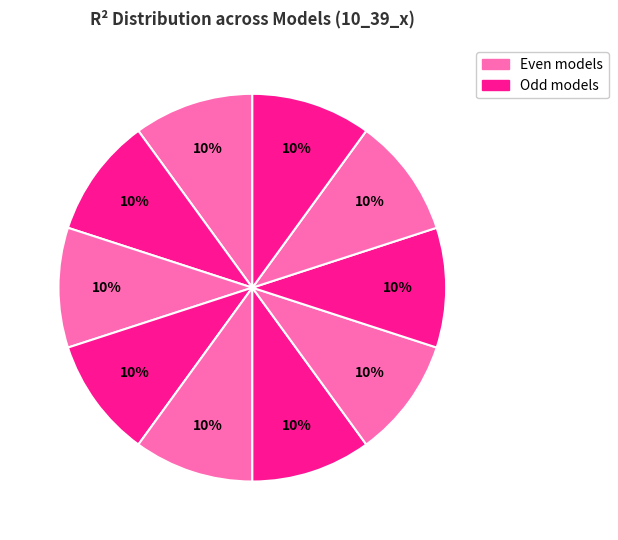

Which slice is the smallest?

model_10_39_9